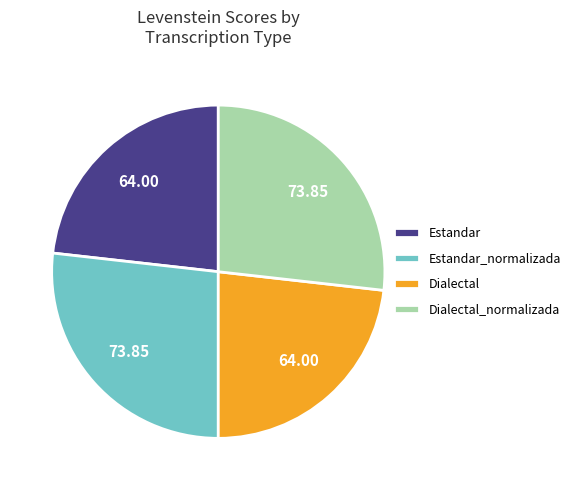

Is Estandar the majority of the pie?

No